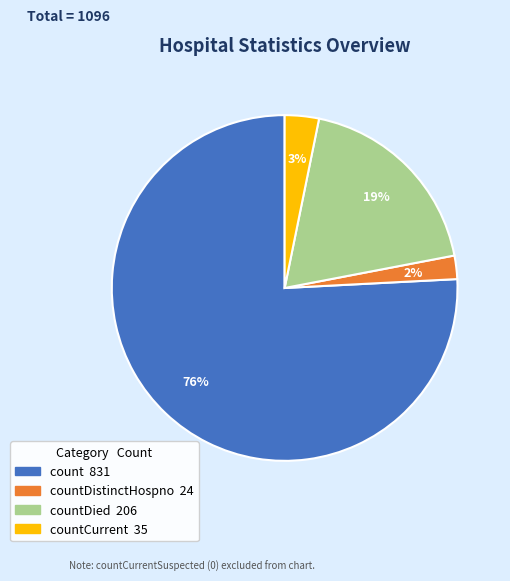

To the nearest percent, what is the difference between the largest and smallest slice percentages?

74%